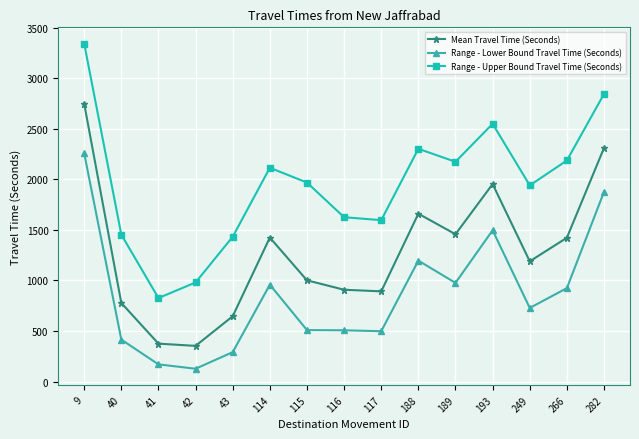

Rank the series by their maximum value, from highest to lowest.

Range - Upper Bound Travel Time (Seconds), Mean Travel Time (Seconds), Range - Lower Bound Travel Time (Seconds)